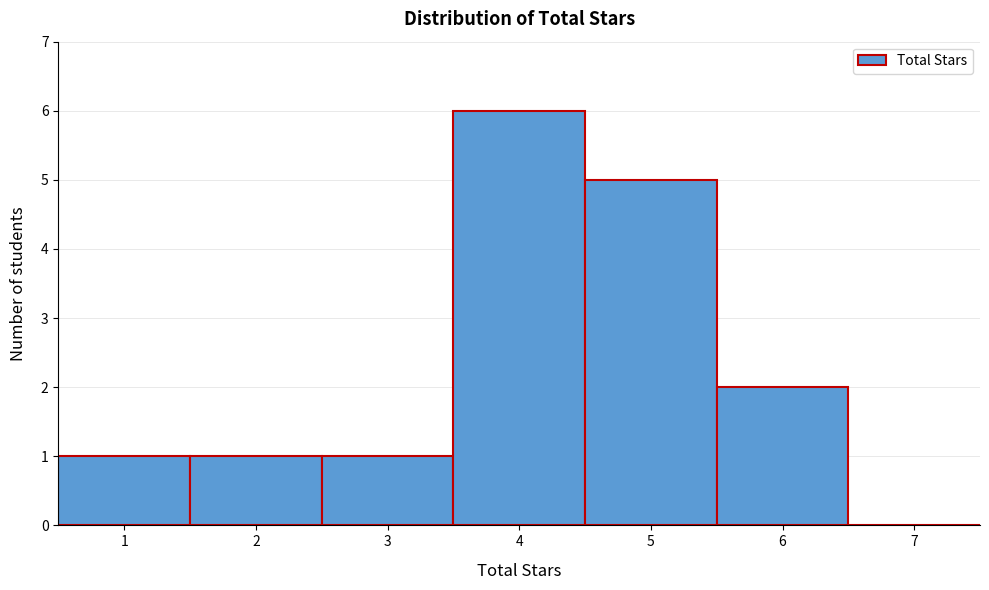

Reading left to right, list every bar in this chart as the range it spans on the x-axis followed by its height. The values are not printed on the chart, so give them approximately, as read against the axis.

0.5 to 1.5: 1
1.5 to 2.5: 1
2.5 to 3.5: 1
3.5 to 4.5: 6
4.5 to 5.5: 5
5.5 to 6.5: 2
6.5 to 7.5: 0